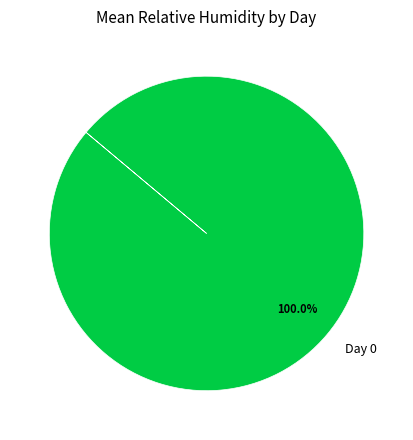

Rank the categories by value from lowest to highest.

Day 0